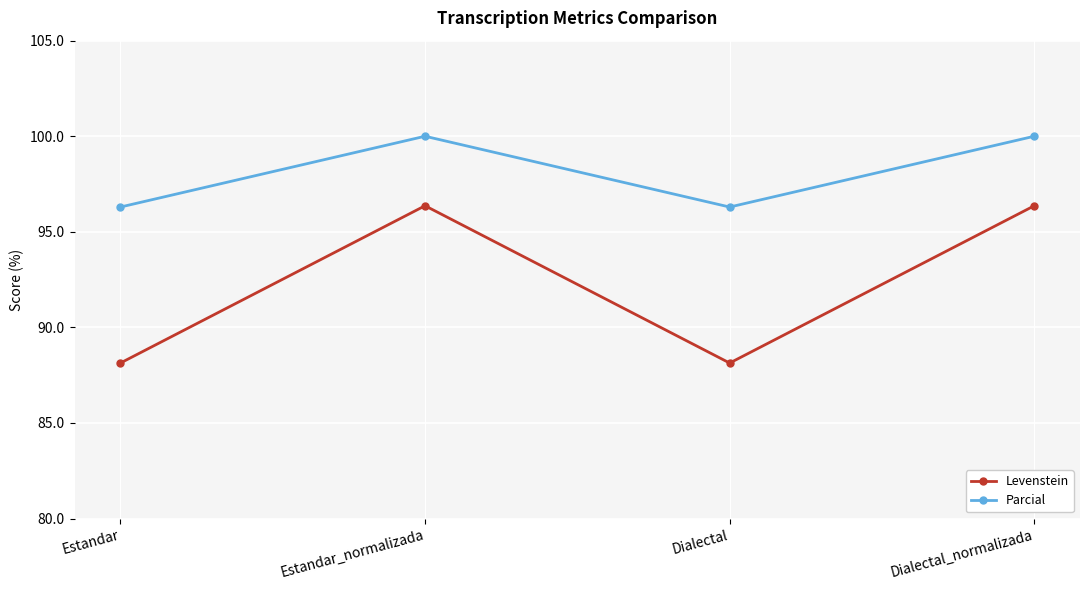

At how many categories does at least one series exceed 92?

4